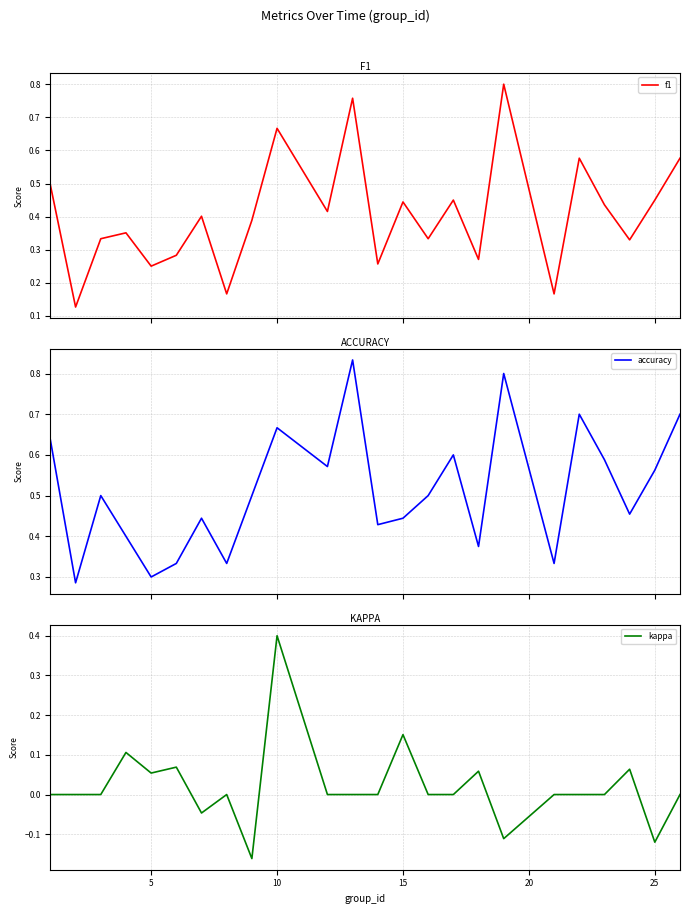

True or false: accuracy and f1 cross at least once.

False